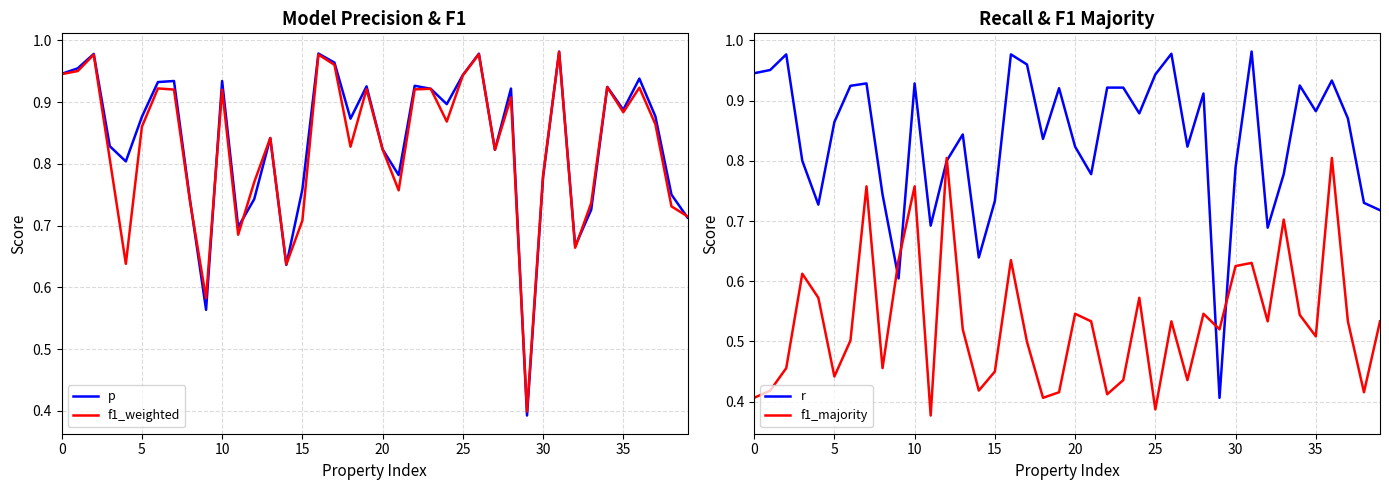

How many interior local peaks does the f1_majority series have?

12